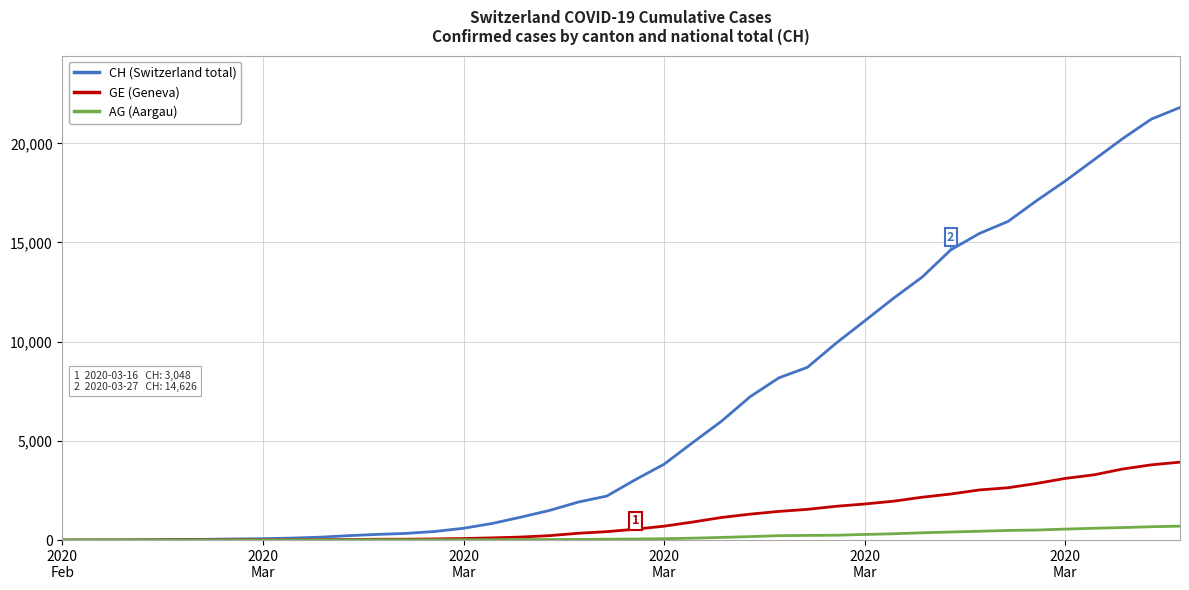

Which series has the largest total across all categories?

CH (Switzerland total)